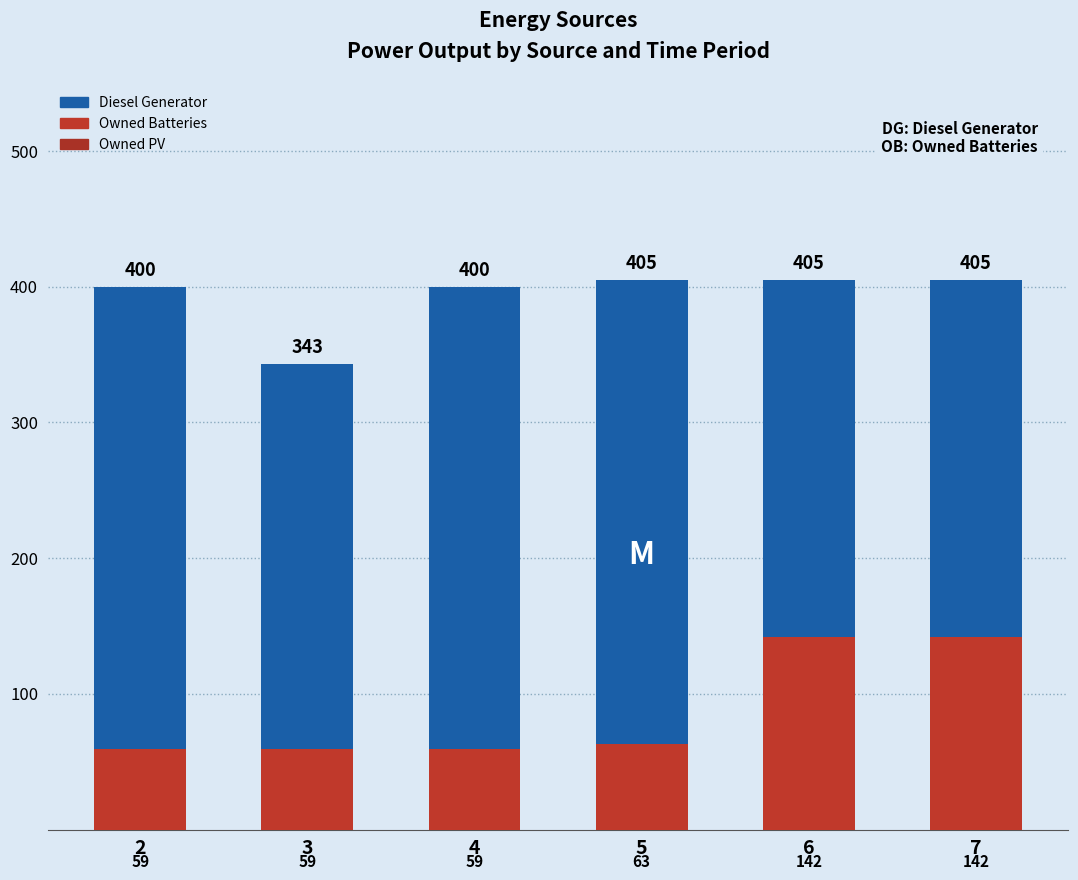

What is the difference between the maximum and minimum values in the Owned Batteries series?

83